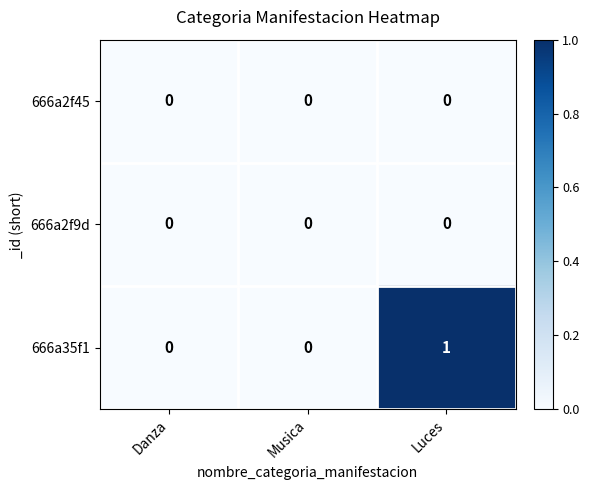

Between Danza and Luces, which series saw the biggest shift?

666a35f1